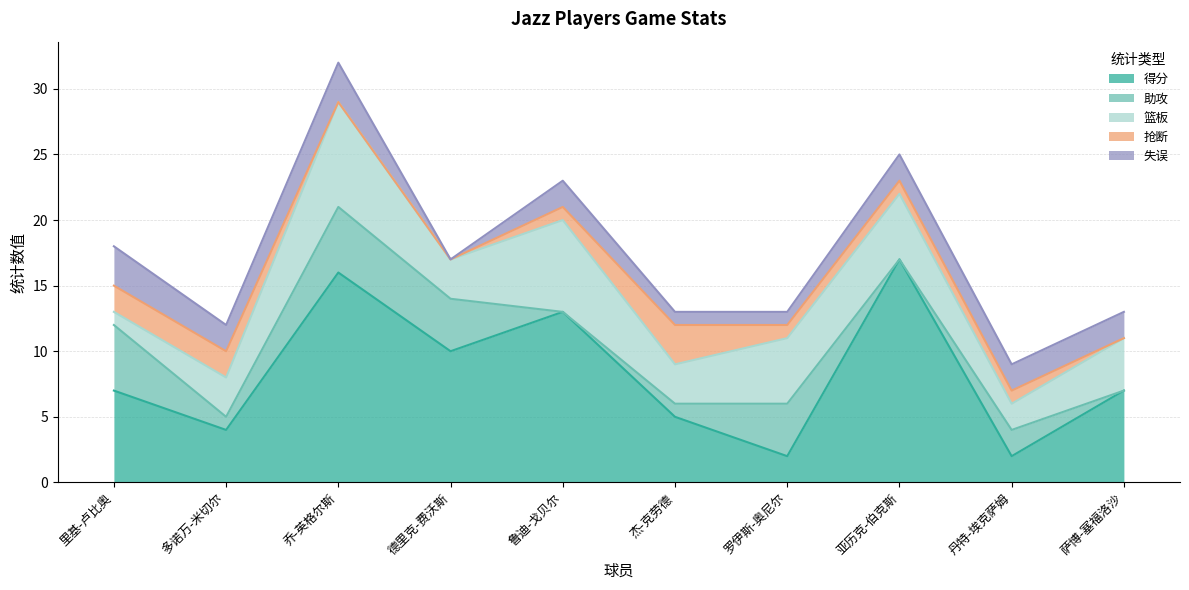

Reading right to left, transcribe all the data shown in this chart.

得分: 萨博-塞福洛沙=7	丹特-埃克萨姆=2	亚历克-伯克斯=17	罗伊斯-奥尼尔=2	杰-克劳德=5	鲁迪-戈贝尔=13	德里克-费沃斯=10	乔-英格尔斯=16	多诺万-米切尔=4	里基-卢比奥=7
助攻: 萨博-塞福洛沙=0	丹特-埃克萨姆=2	亚历克-伯克斯=0	罗伊斯-奥尼尔=4	杰-克劳德=1	鲁迪-戈贝尔=0	德里克-费沃斯=4	乔-英格尔斯=5	多诺万-米切尔=1	里基-卢比奥=5
篮板: 萨博-塞福洛沙=4	丹特-埃克萨姆=2	亚历克-伯克斯=5	罗伊斯-奥尼尔=5	杰-克劳德=3	鲁迪-戈贝尔=7	德里克-费沃斯=3	乔-英格尔斯=8	多诺万-米切尔=3	里基-卢比奥=1
抢断: 萨博-塞福洛沙=0	丹特-埃克萨姆=1	亚历克-伯克斯=1	罗伊斯-奥尼尔=1	杰-克劳德=3	鲁迪-戈贝尔=1	德里克-费沃斯=0	乔-英格尔斯=0	多诺万-米切尔=2	里基-卢比奥=2
失误: 萨博-塞福洛沙=2	丹特-埃克萨姆=2	亚历克-伯克斯=2	罗伊斯-奥尼尔=1	杰-克劳德=1	鲁迪-戈贝尔=2	德里克-费沃斯=0	乔-英格尔斯=3	多诺万-米切尔=2	里基-卢比奥=3